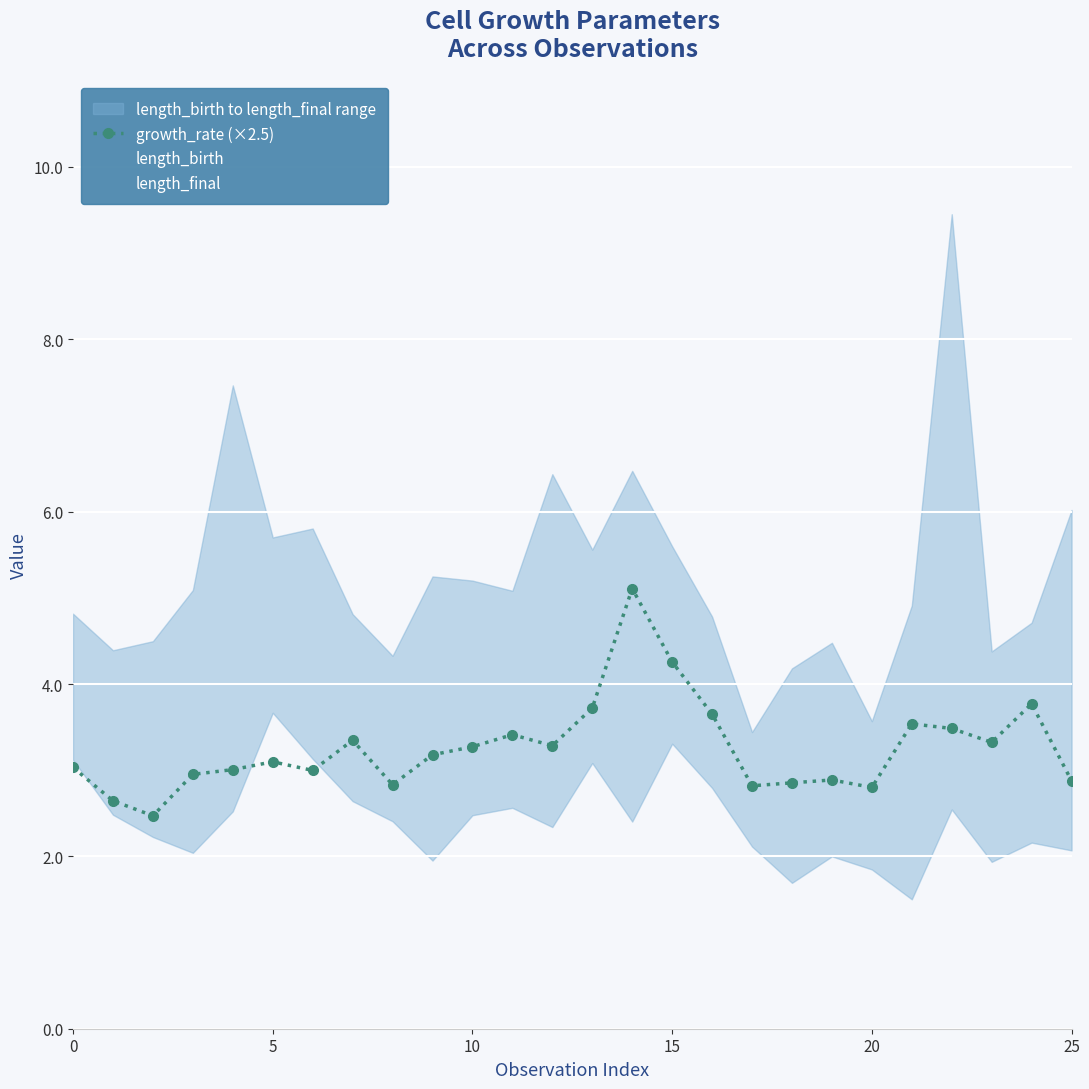

The growth_rate (×2.5) series shows 1.8 at 25. True or false?

False